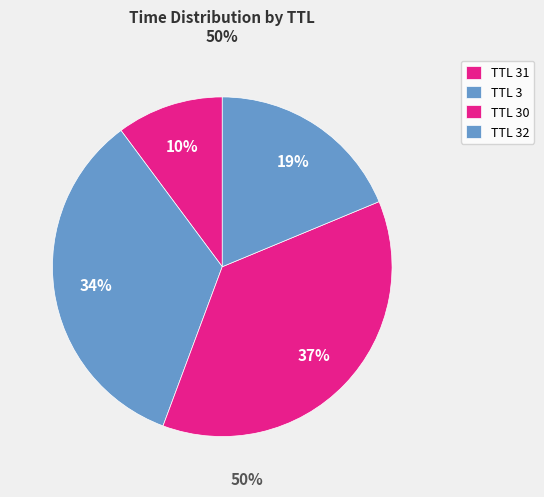

What is the largest slice in the pie chart?

30